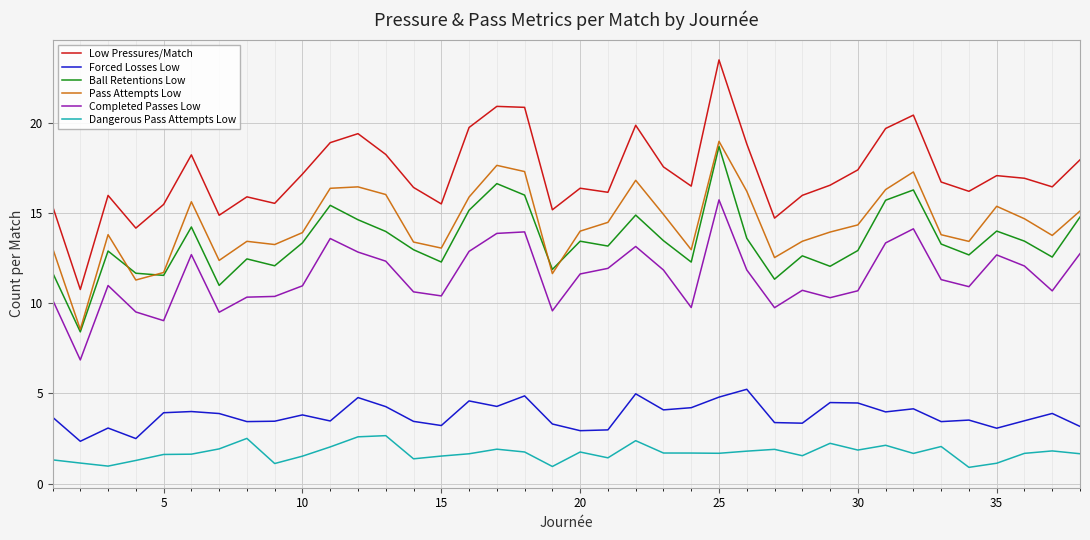

Which series has the largest range (max minus min)?

Low Pressures/Match